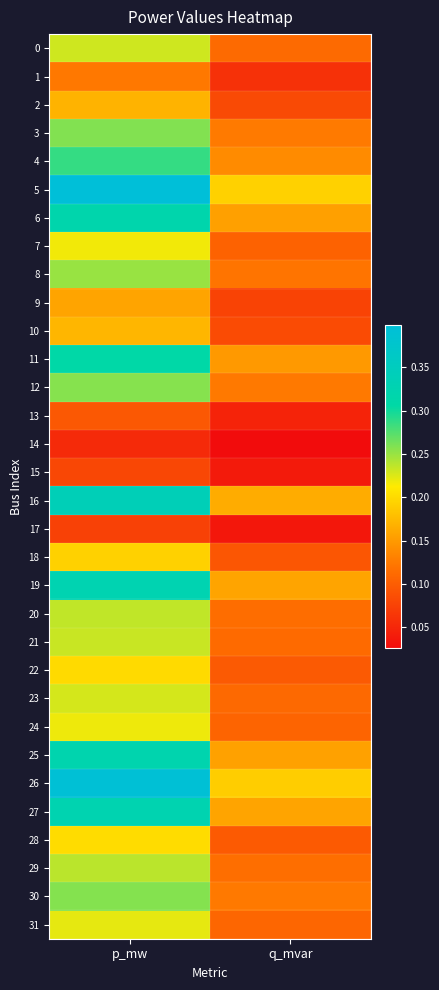

What is the greatest value displayed?

0.4